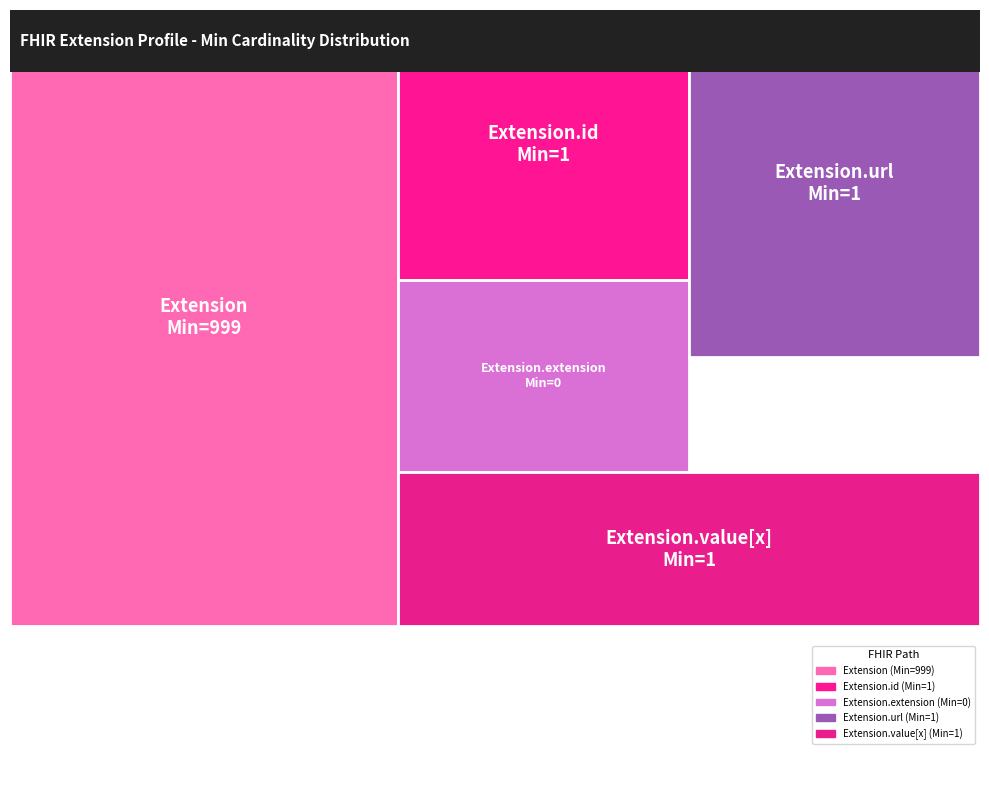

True or false: Extension.id accounts for 7% of the total.

False